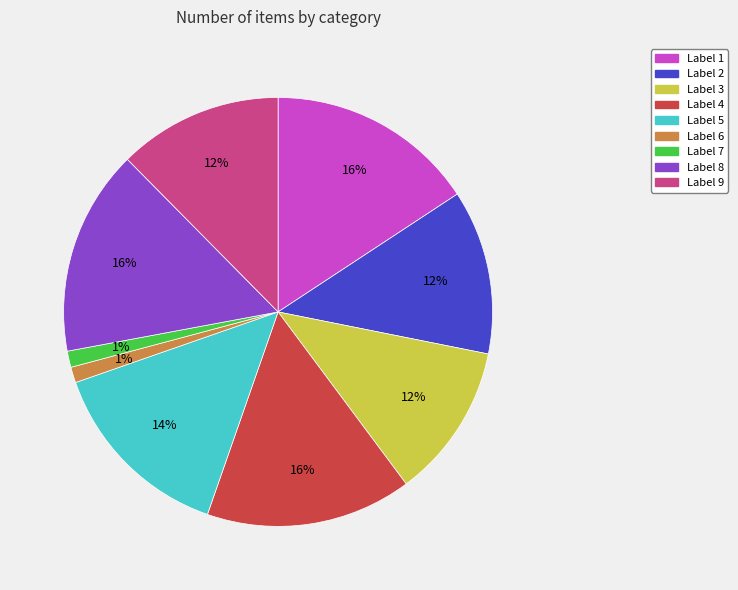

To the nearest percent, what is the difference between the largest and smallest slice percentages?

15%